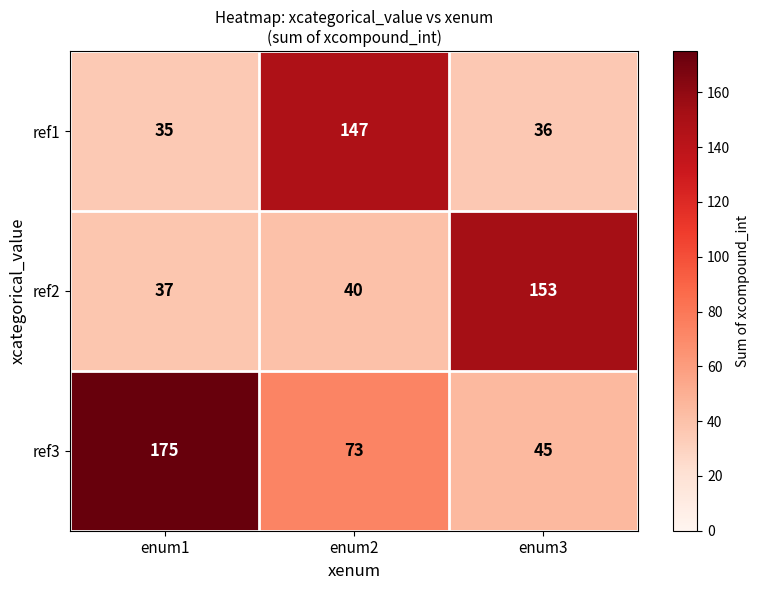

What is the difference between the second highest and minimum values in the ref2 series?

3